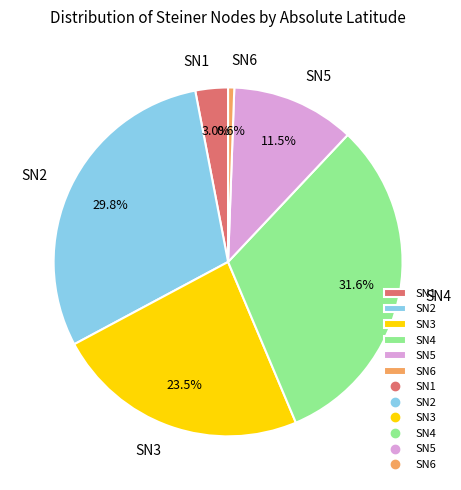

Combined, what portion of the pie is SN5 and SN1?

14.5%